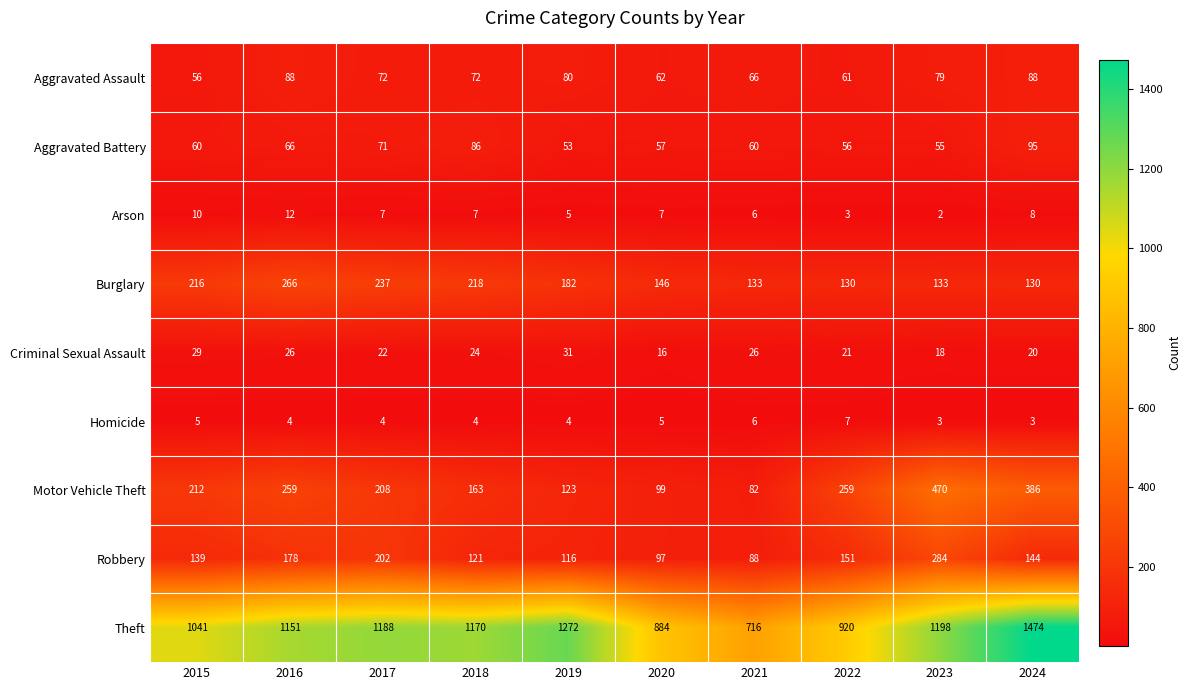

At which label does Homicide reach its peak?

2022